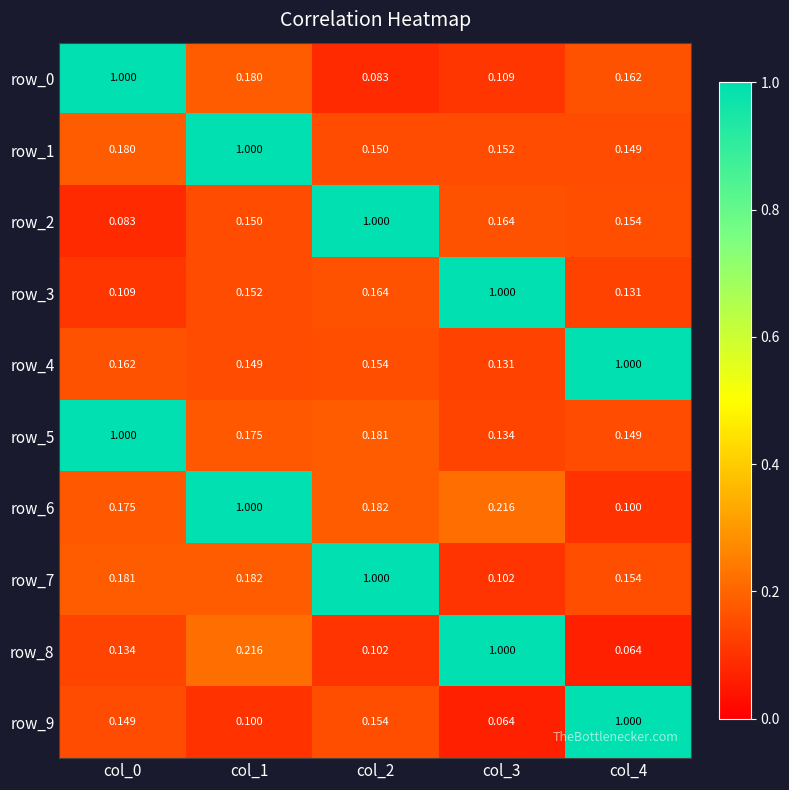

Is the value of row_7 at col_4 greater than the value of row_9 at col_1?

Yes